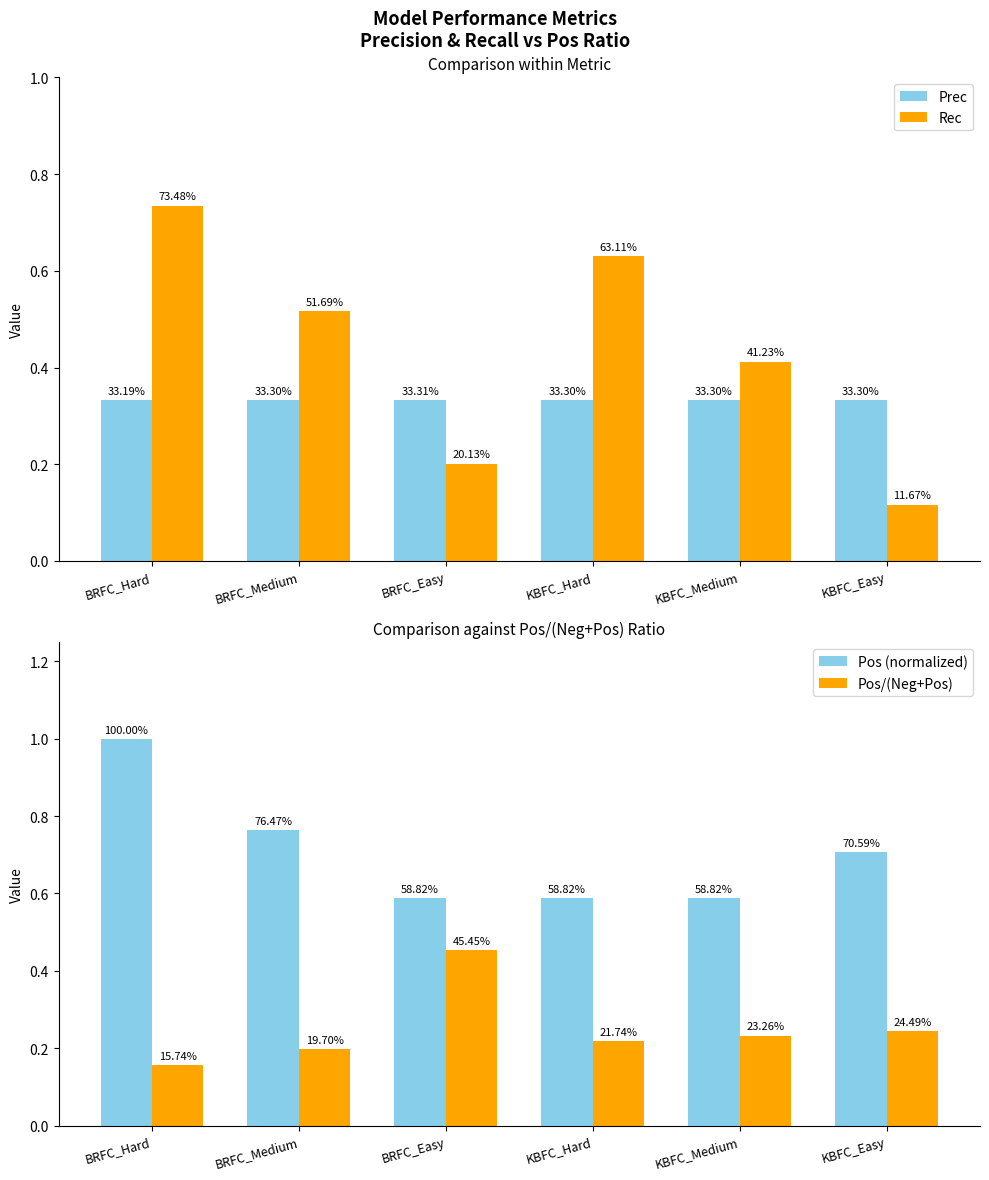

What is the maximum value shown in the chart?

1.0